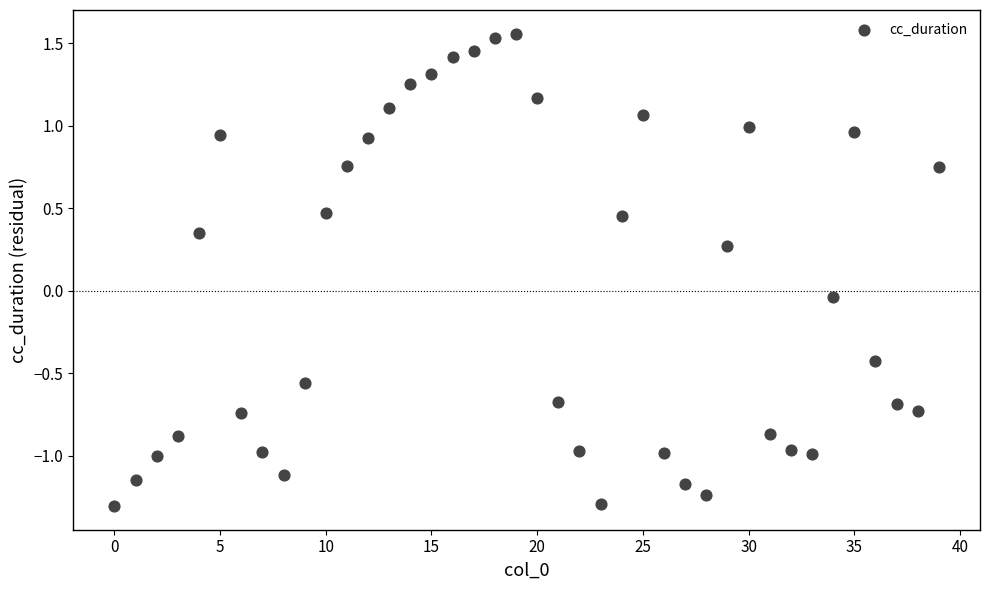

What is the range of Y values (max minus min)?

2.9